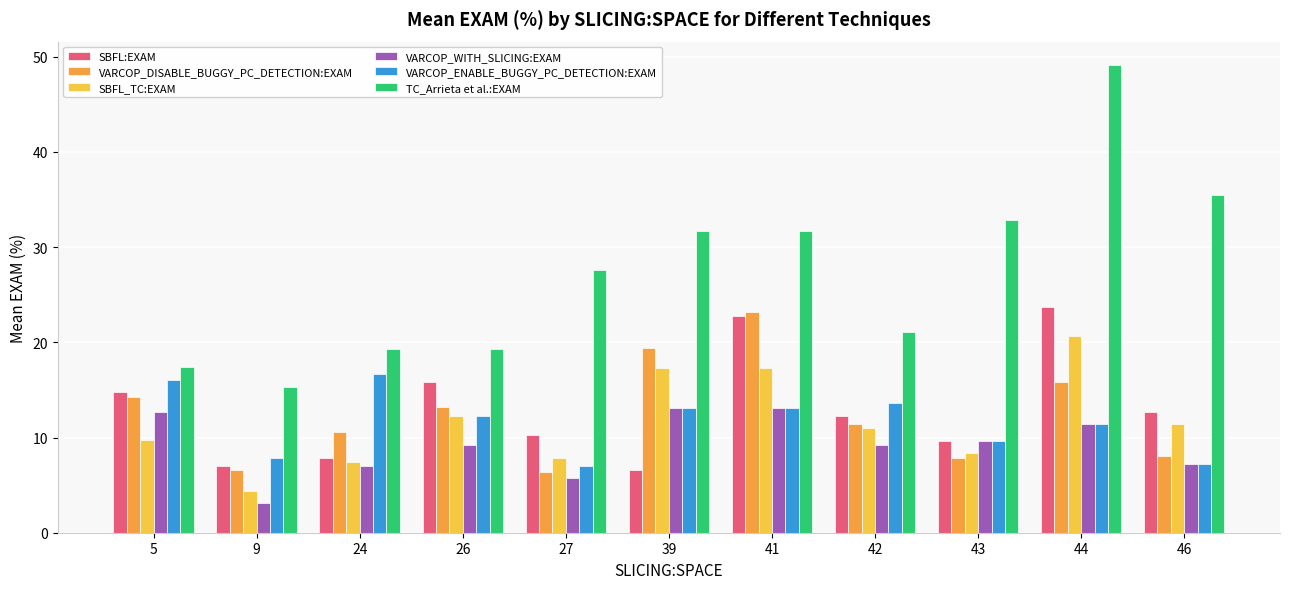

The VARCOP_DISABLE_BUGGY_PC_DETECTION:EXAM series shows 7.9 at 43. True or false?

True